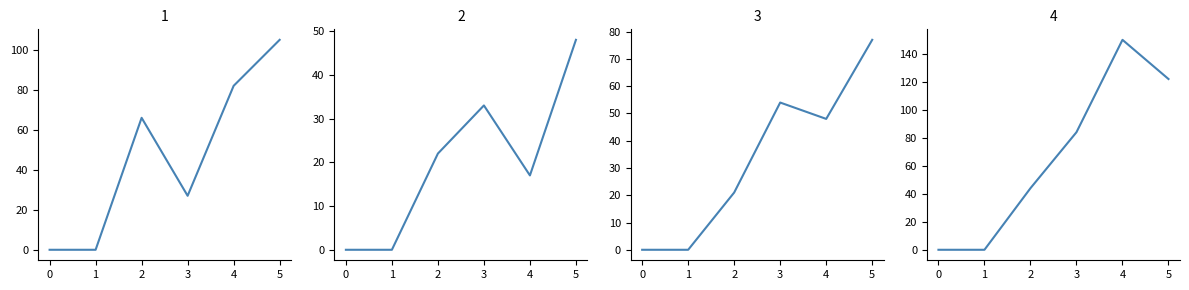

How many distinct data groups are displayed?

4